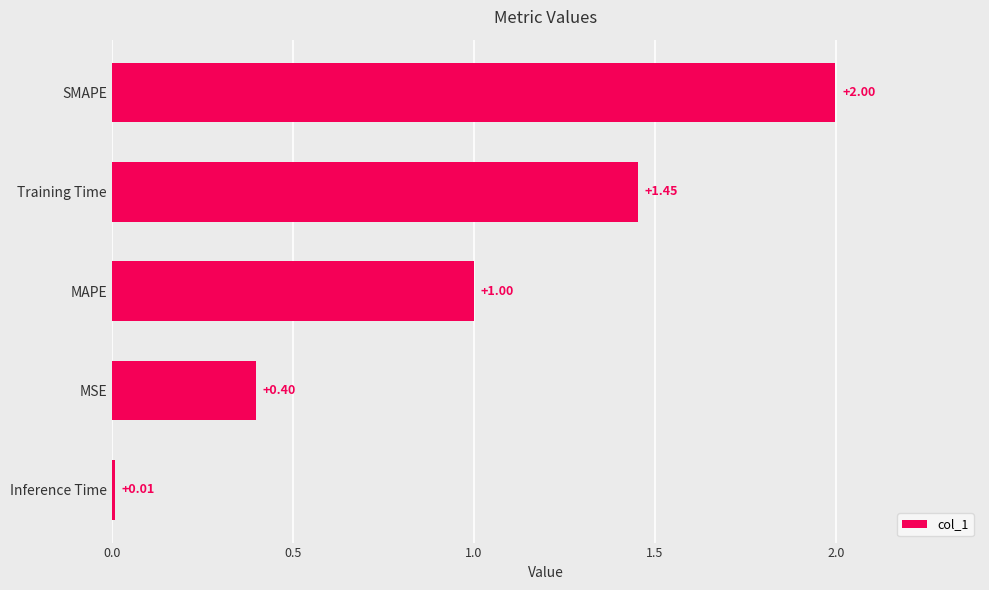

Count the number of data series in this chart.

1